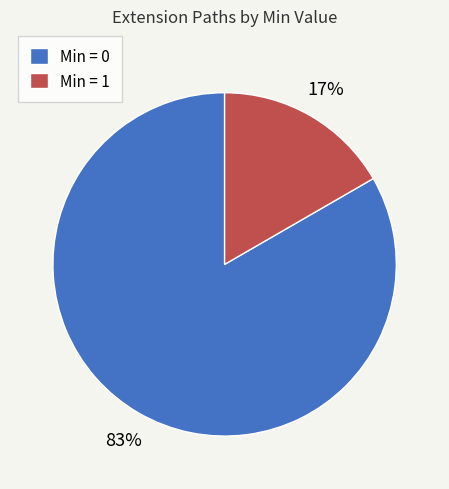

Rank the categories by value from highest to lowest.

Min = 0, Min = 1